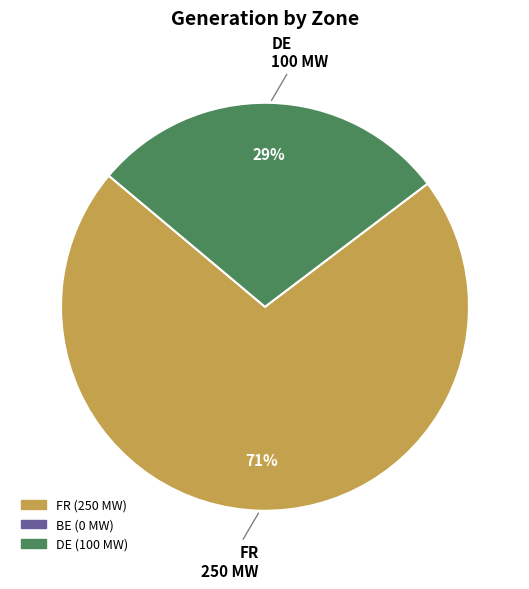

True or false: DE accounts for 29% of the total.

True